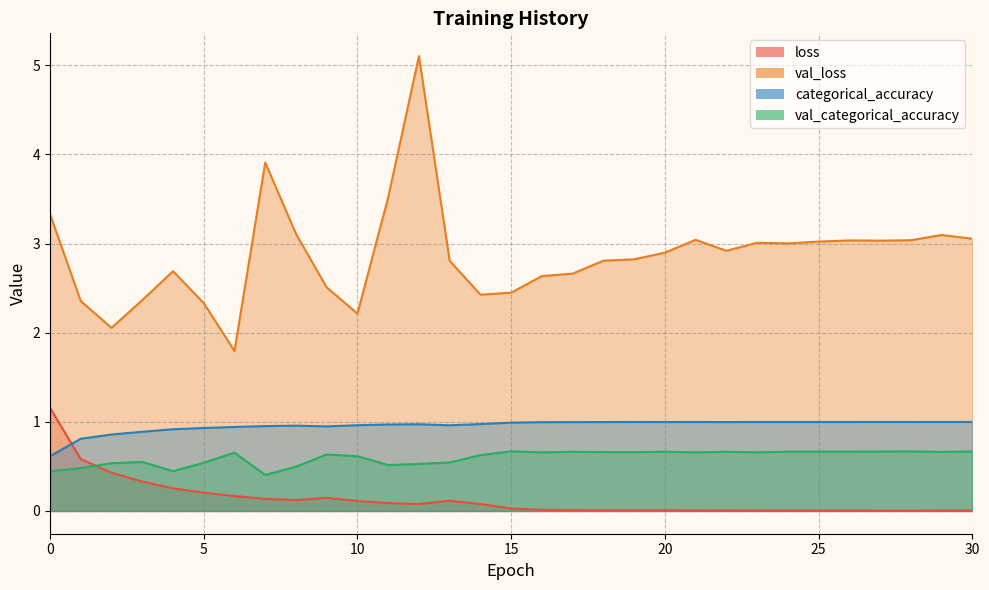

True or false: val_categorical_accuracy and val_loss cross at least once.

False